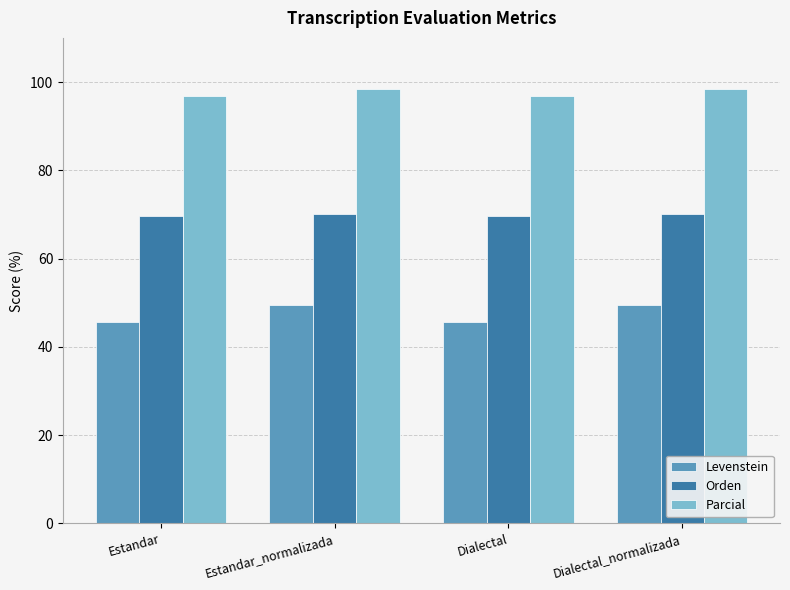

Between Dialectal and Dialectal_normalizada, which series saw the biggest shift?

Levenstein